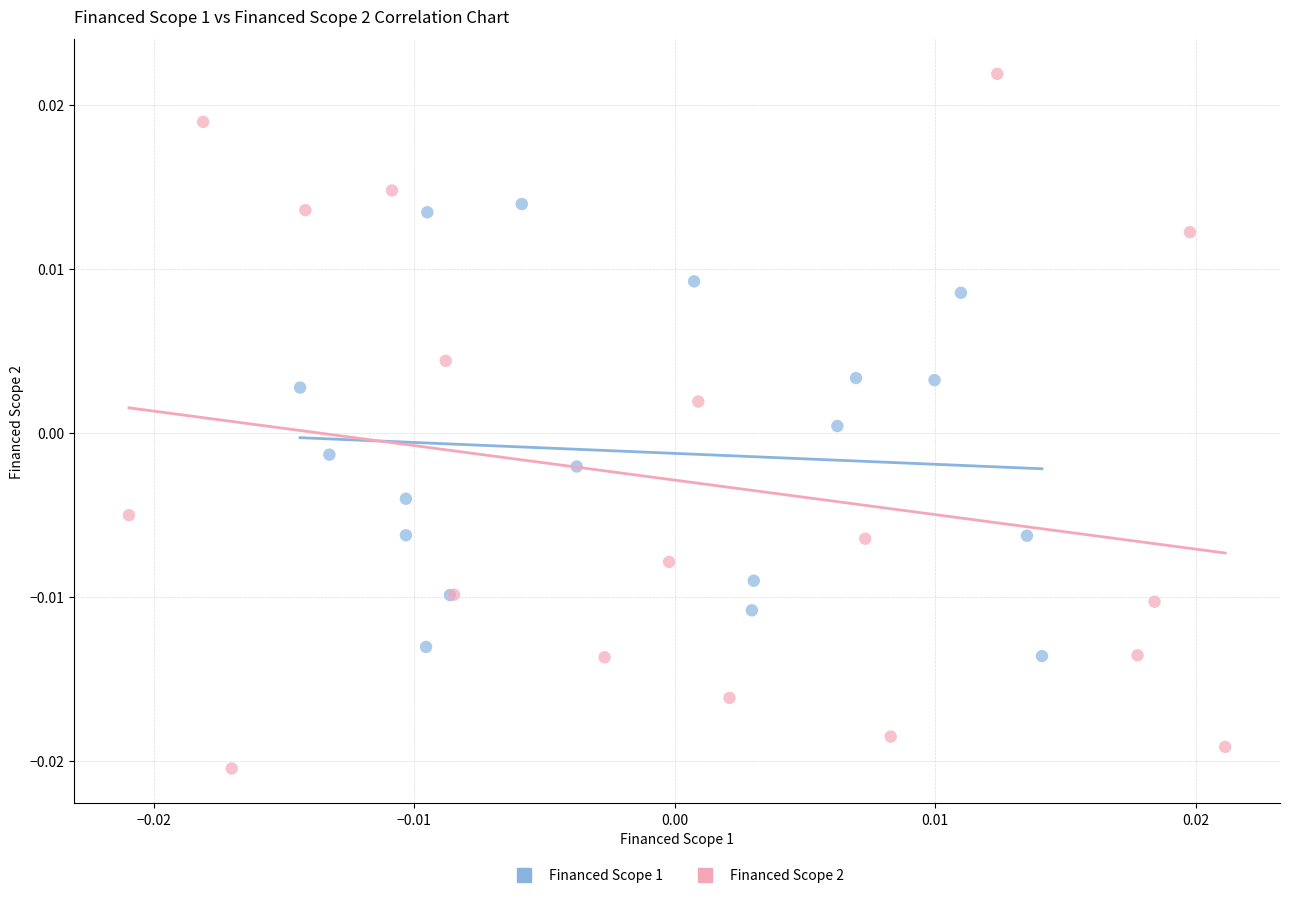

Which series reaches the maximum Y coordinate?

Financed Scope 2